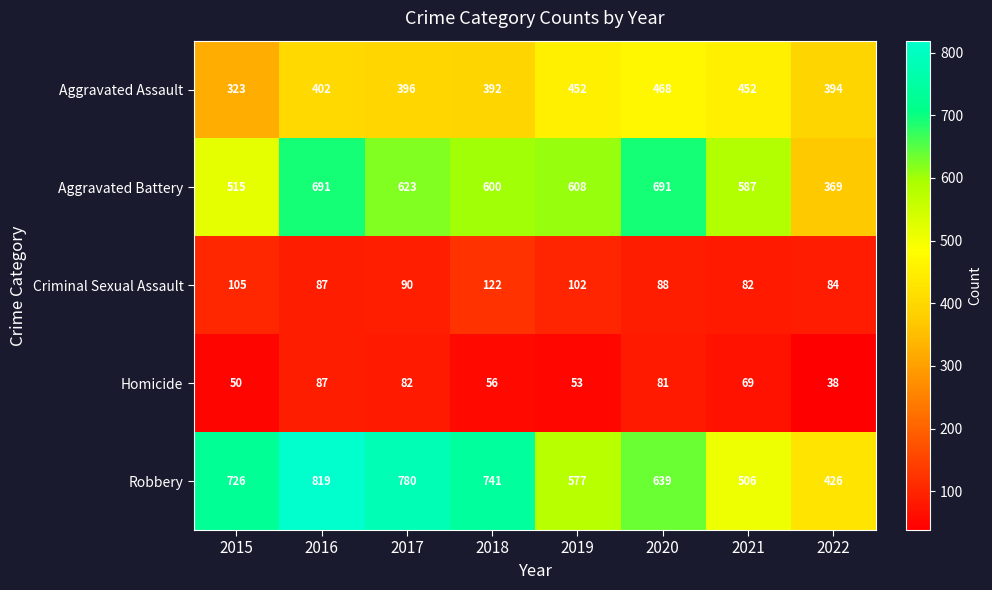

The Criminal Sexual Assault series shows 31 at 2020. True or false?

False